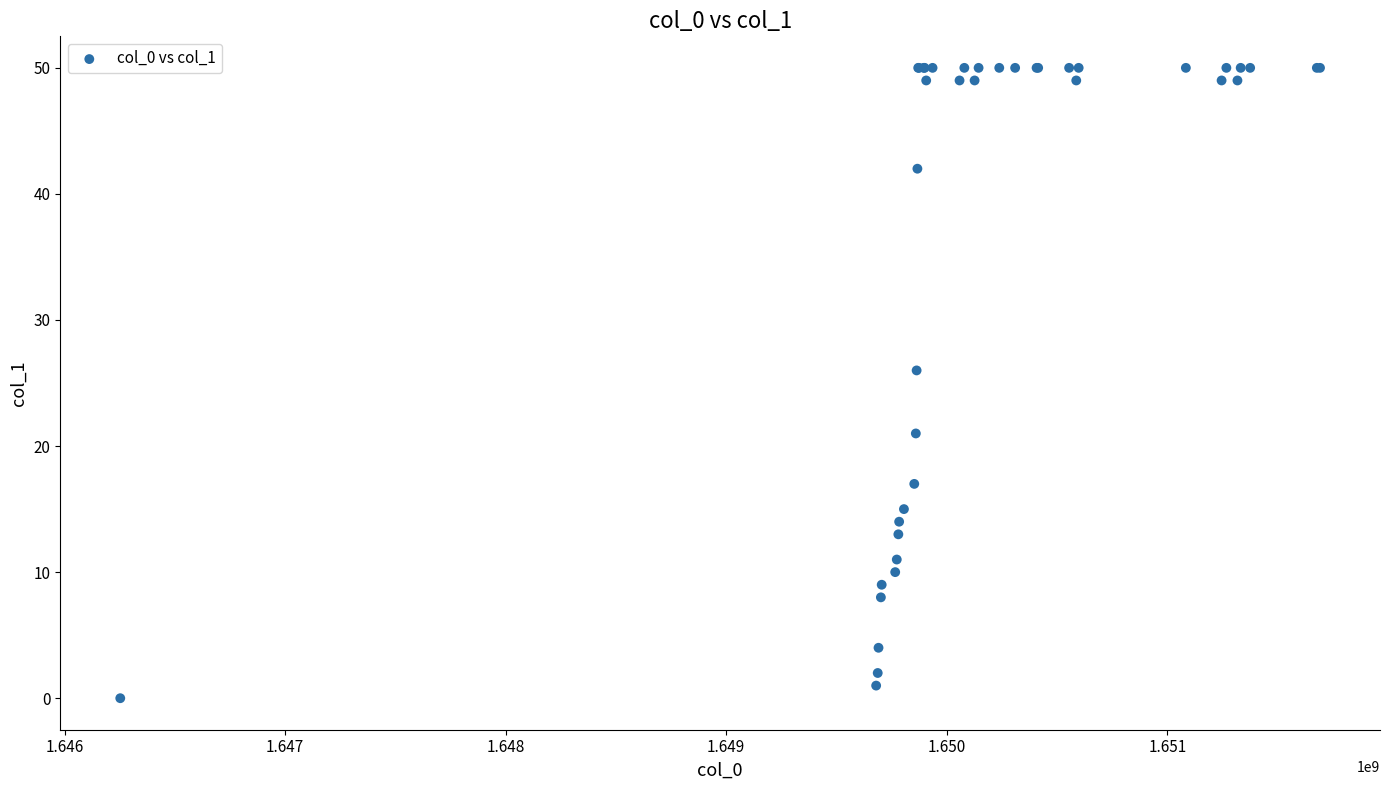

What Y value in the scatter plot is closest to 25?

26